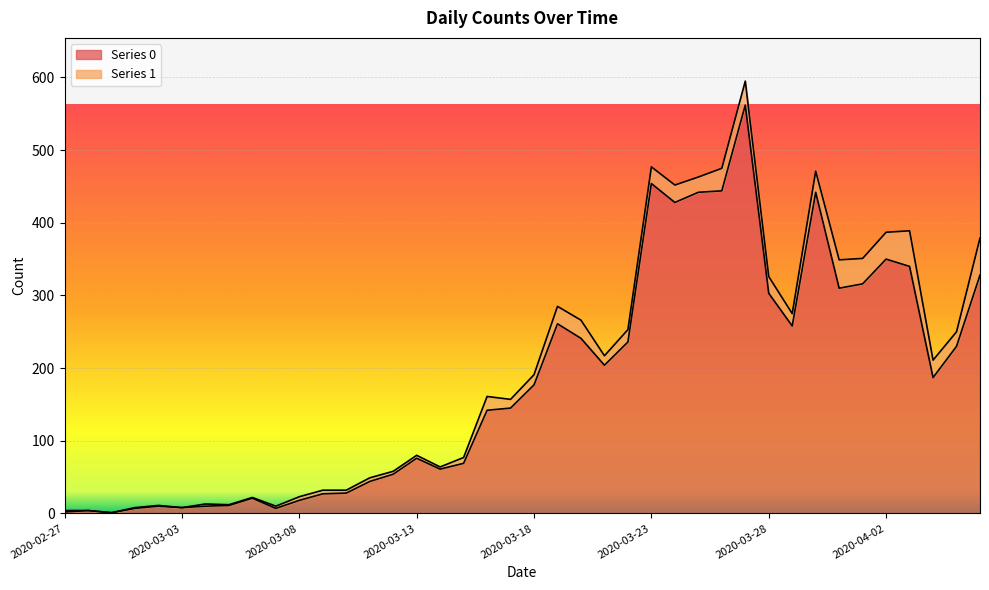

What is the difference between the values at 2020-03-15 and 2020-03-26?

375